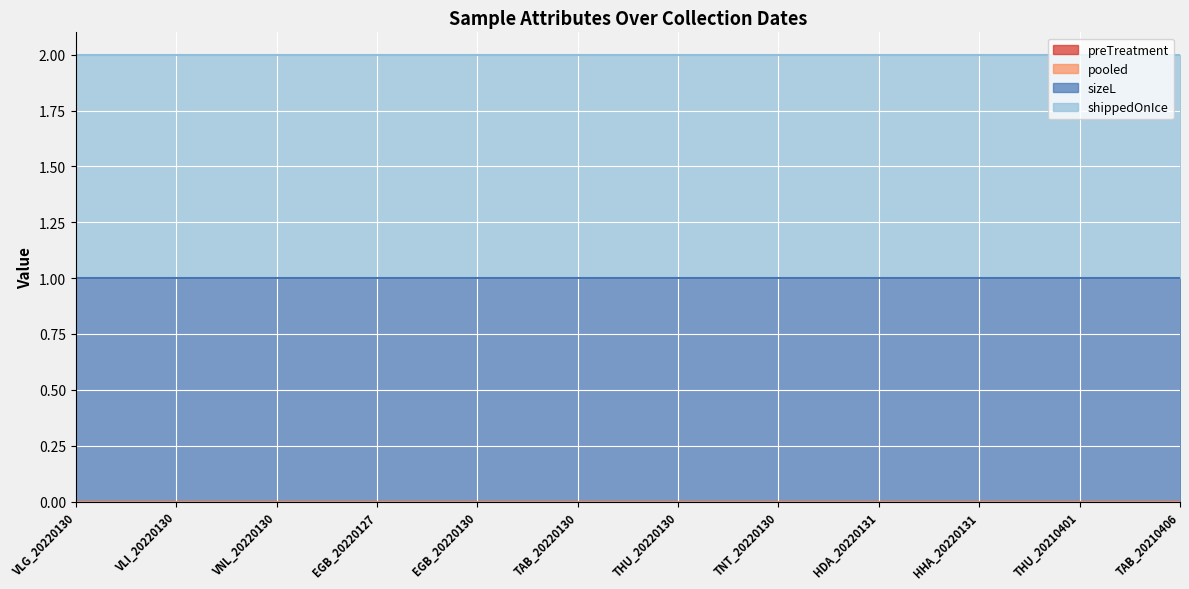

Reading right to left, extract all data points from this chart.

preTreatment: TAB_20210406=0	THU_20210401=0	HHA_20220131=0	HDA_20220131=0	TNT_20220130=0	THU_20220130=0	TAB_20220130=0	EGB_20220130=0	EGB_20220127=0	VNL_20220130=0	VLI_20220130=0	VLG_20220130=0
pooled: TAB_20210406=0	THU_20210401=0	HHA_20220131=0	HDA_20220131=0	TNT_20220130=0	THU_20220130=0	TAB_20220130=0	EGB_20220130=0	EGB_20220127=0	VNL_20220130=0	VLI_20220130=0	VLG_20220130=0
sizeL: TAB_20210406=1	THU_20210401=1	HHA_20220131=1	HDA_20220131=1	TNT_20220130=1	THU_20220130=1	TAB_20220130=1	EGB_20220130=1	EGB_20220127=1	VNL_20220130=1	VLI_20220130=1	VLG_20220130=1
shippedOnIce: TAB_20210406=1	THU_20210401=1	HHA_20220131=1	HDA_20220131=1	TNT_20220130=1	THU_20220130=1	TAB_20220130=1	EGB_20220130=1	EGB_20220127=1	VNL_20220130=1	VLI_20220130=1	VLG_20220130=1